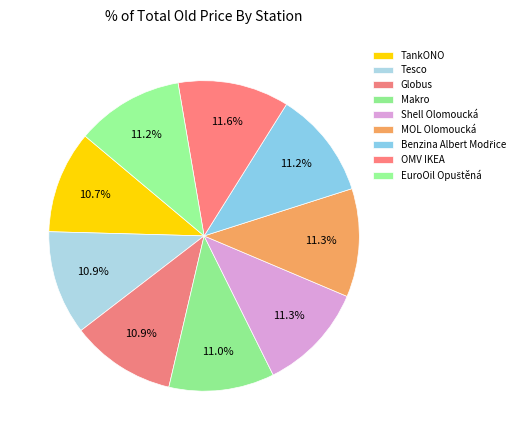

How many slices are in this pie chart?

9